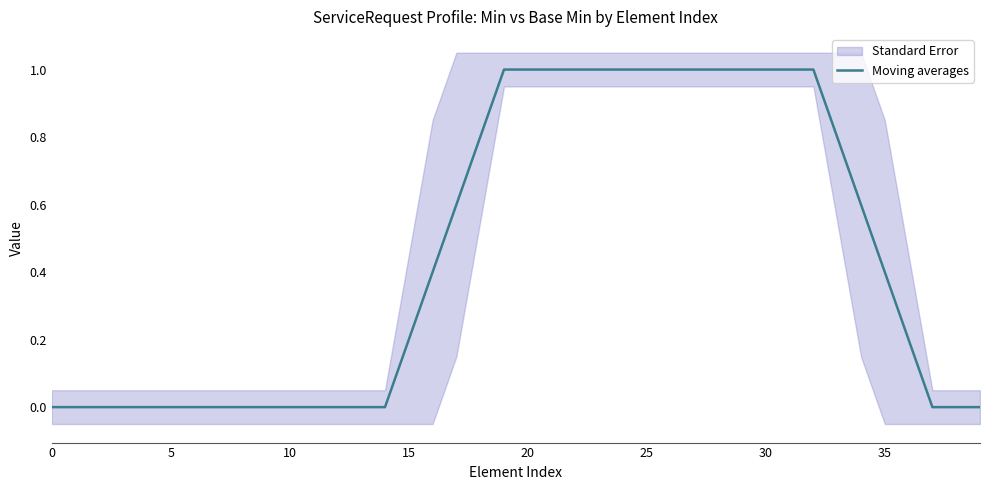

What is the average value?

0.5